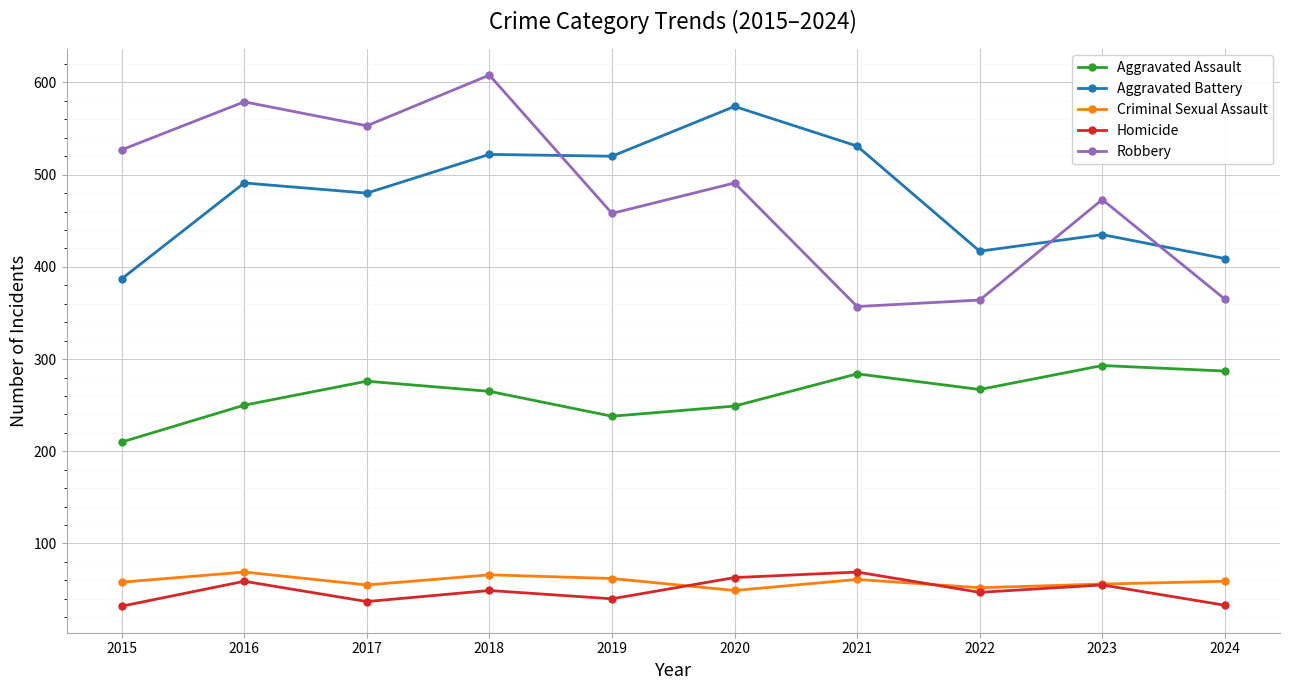

What is the sum of the Robbery values at 2017 and 2019?

1011